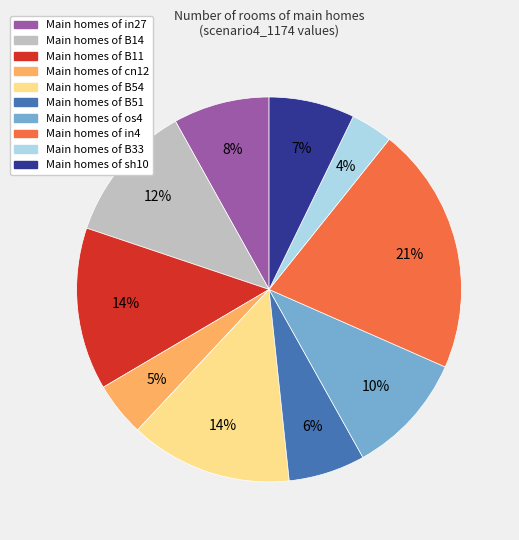

Does any single category account for the majority?

No